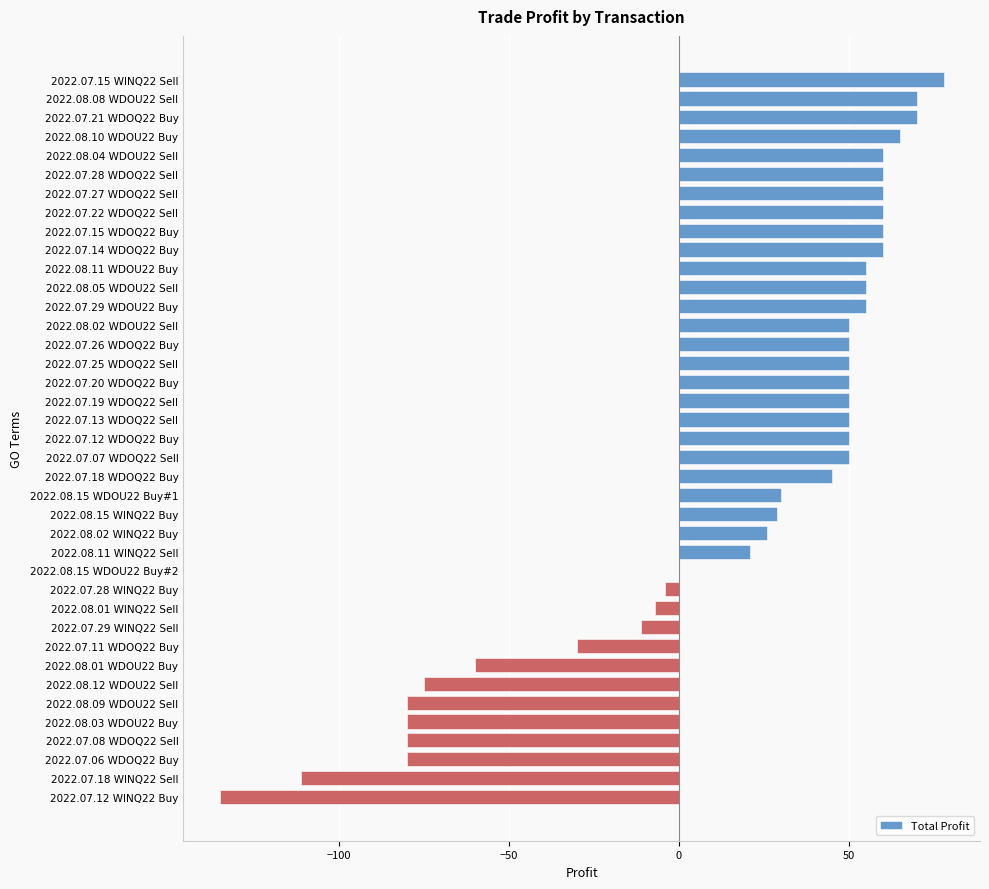

Between 2022.08.02 WDOU22 Sell and 2022.07.18 WDOQ22 Buy, which is larger?

2022.08.02 WDOU22 Sell